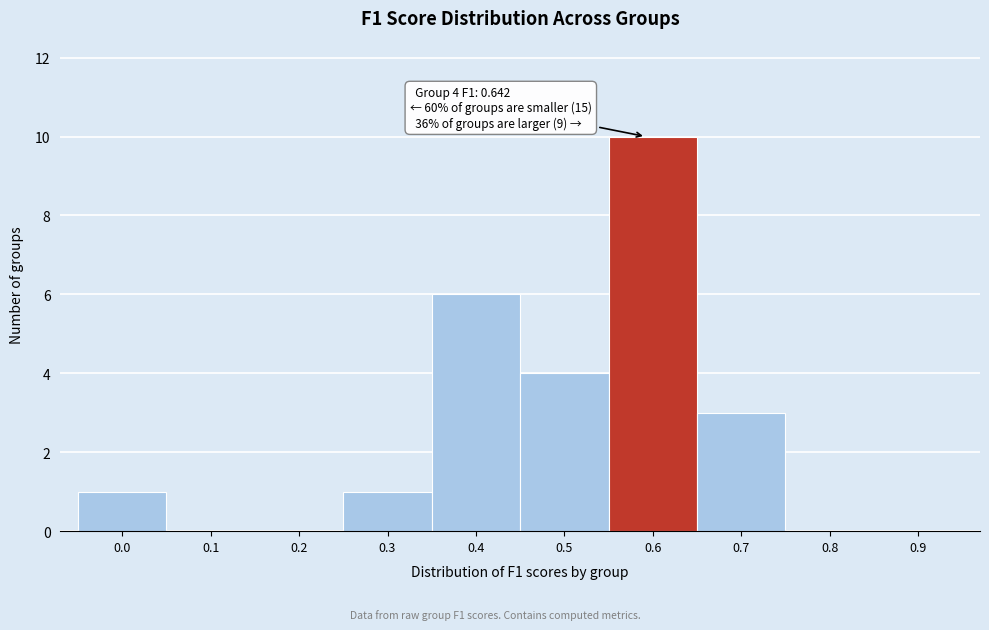

Reading left to right, transcribe all the data shown in this chart.

0.0=1	0.1=0	0.2=0	0.3=1	0.4=6	0.5=4	0.6=10	0.7=3	0.8=0	0.9=0